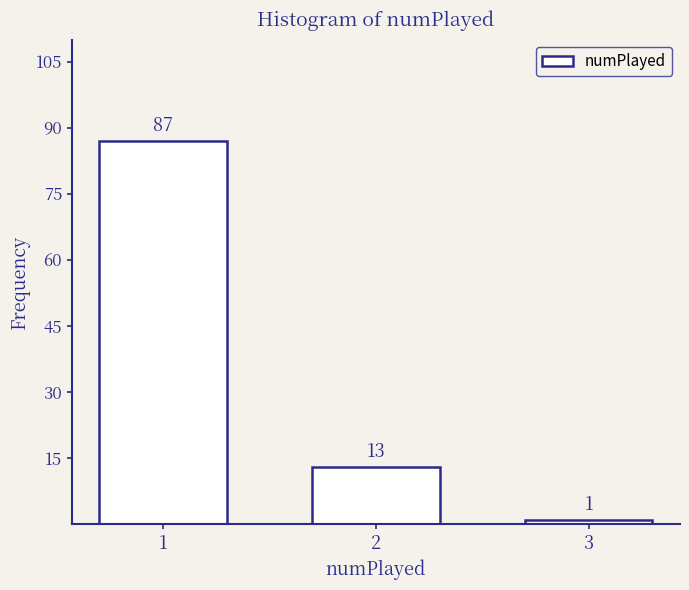

Reading left to right, extract all data points from this chart.

87	13	1